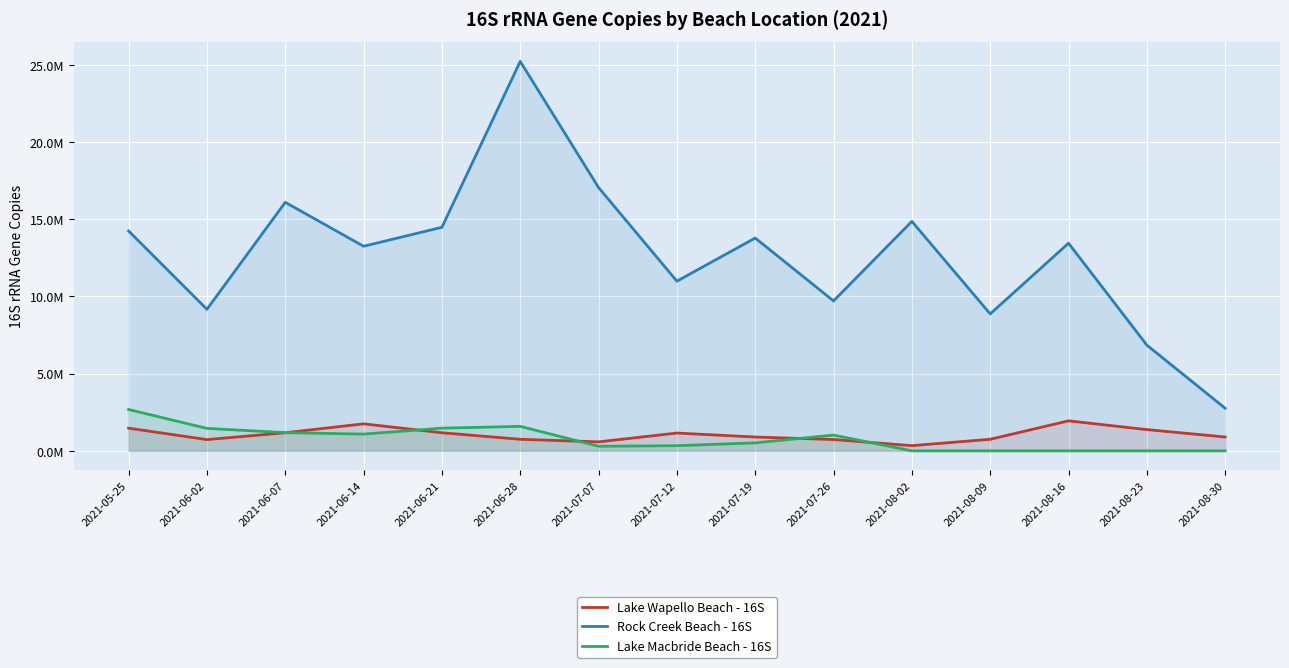

What is the maximum value shown in the chart?

25228471.5